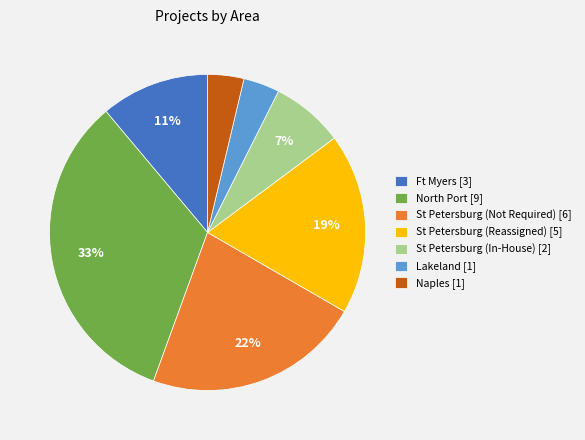

To the nearest percent, what is the average slice percentage?

14%